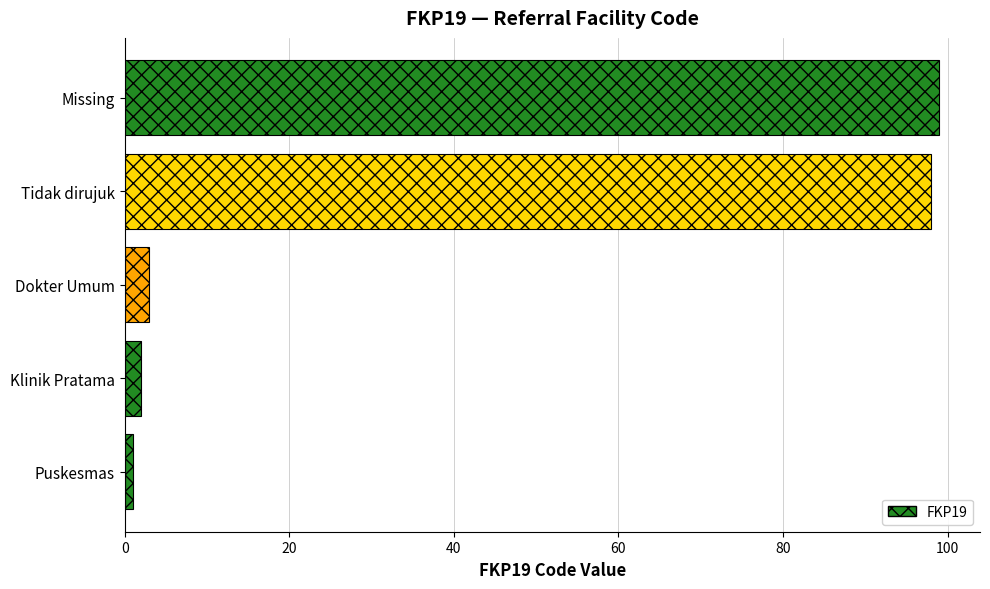

What is the approximate value at Dokter Umum?

3